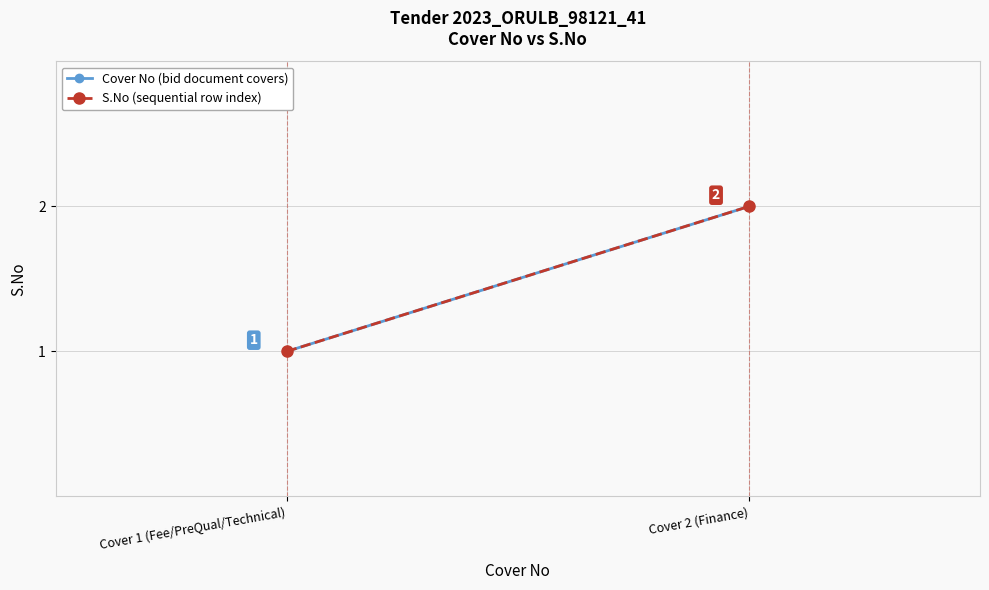

What is the lowest value of the S.No (sequential row index) series?

1